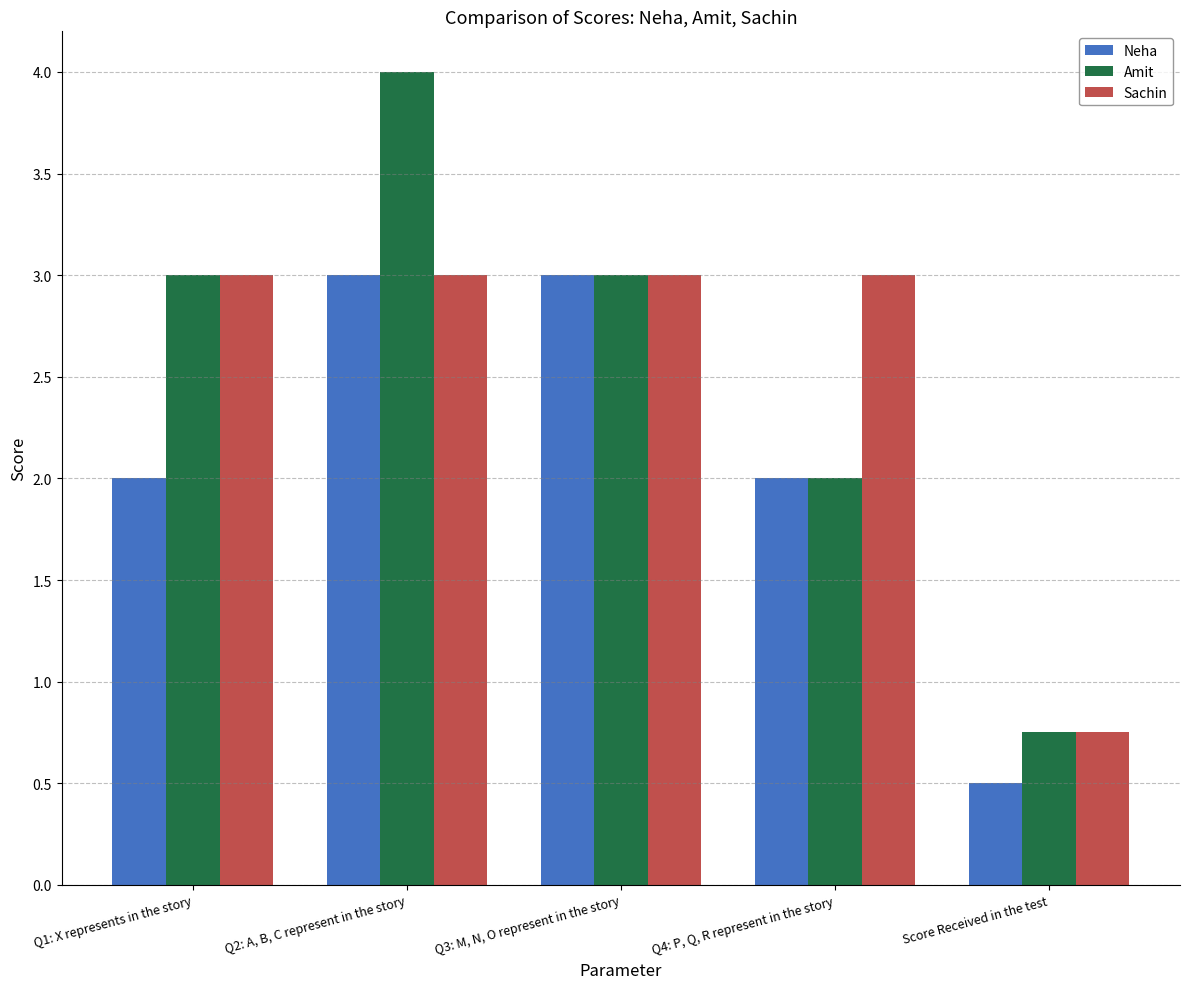

What is the difference between the maximum and second lowest values in the Neha series?

1.0